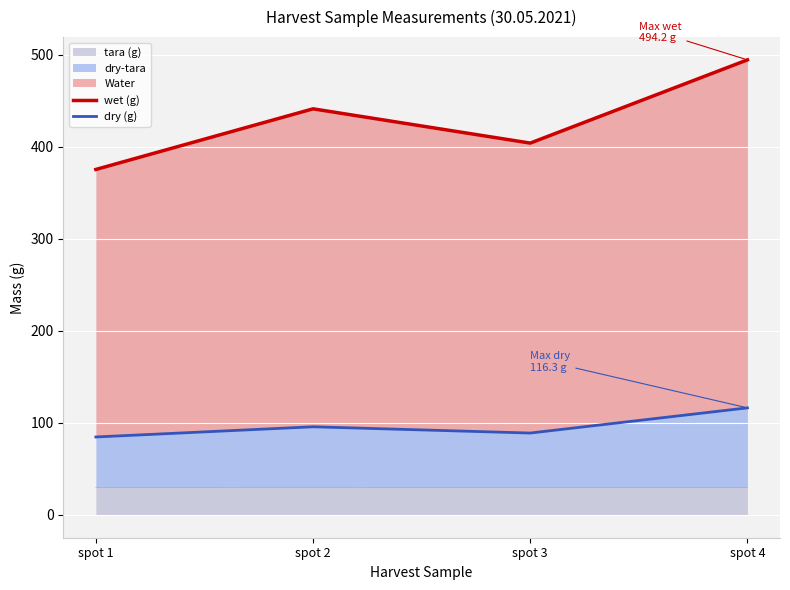

Which series has the largest total across all categories?

wet (g)